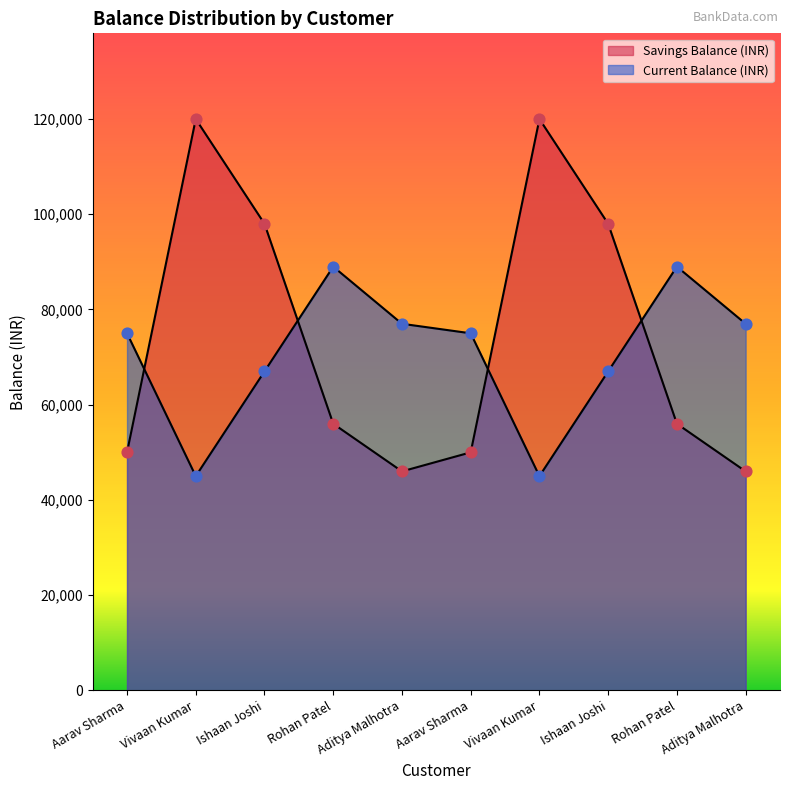

What are all the series names shown in the legend?

Savings Balance (INR), Current Balance (INR)